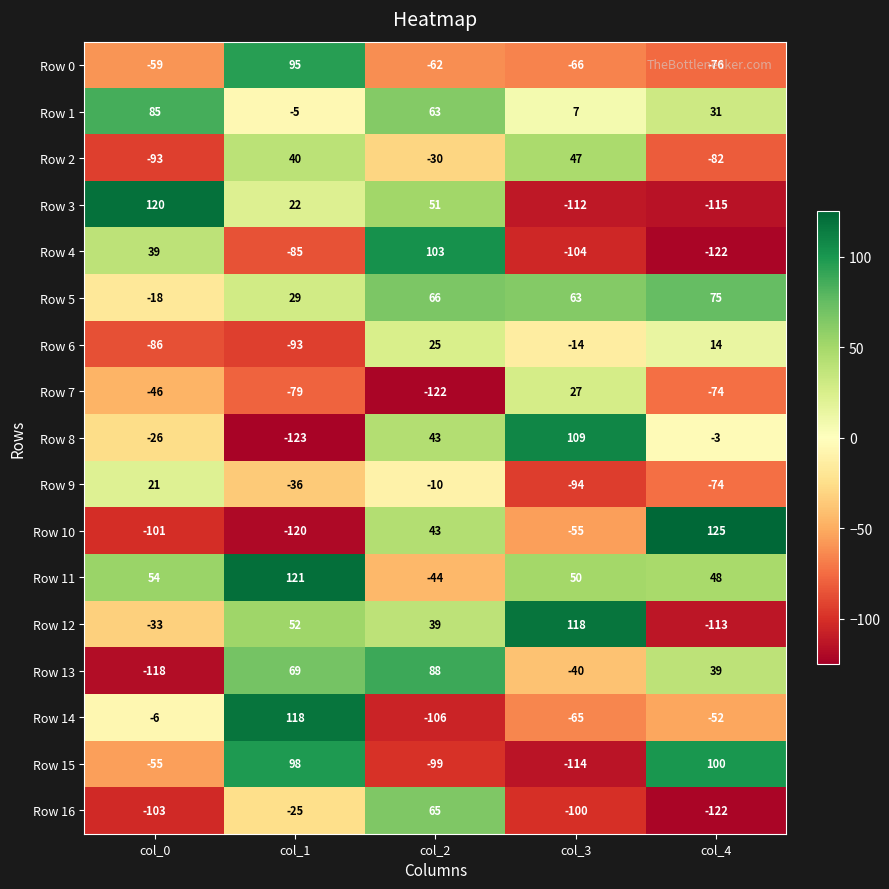

How many values in Row 9 are below zero?

4